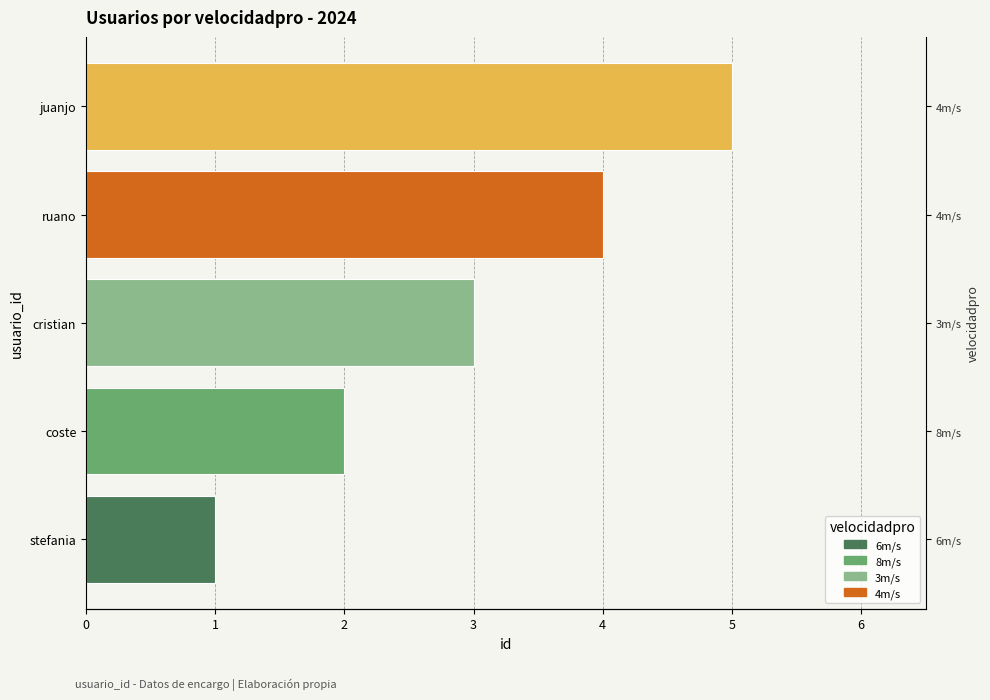

Does the chart contain any negative values?

No